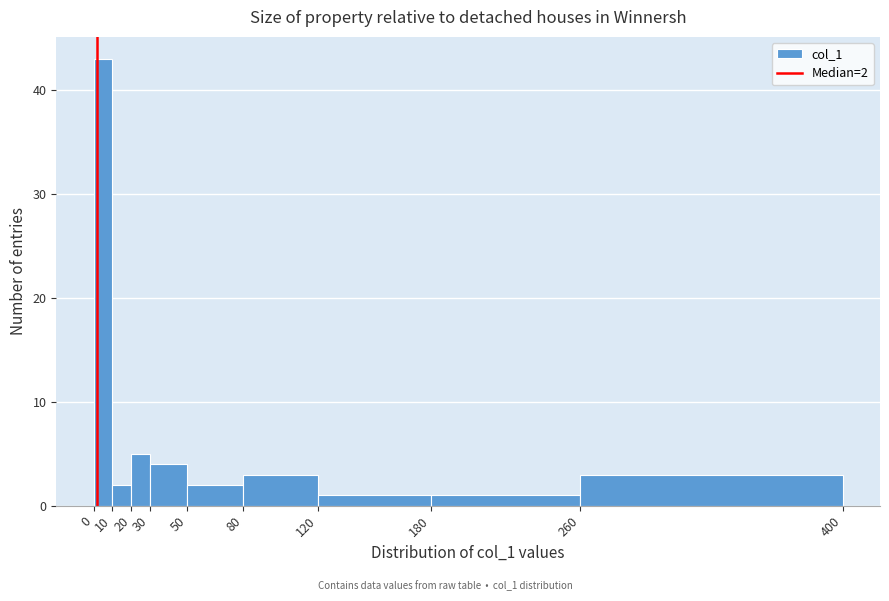

Which range on the x-axis has the tallest bar?

0 to 10